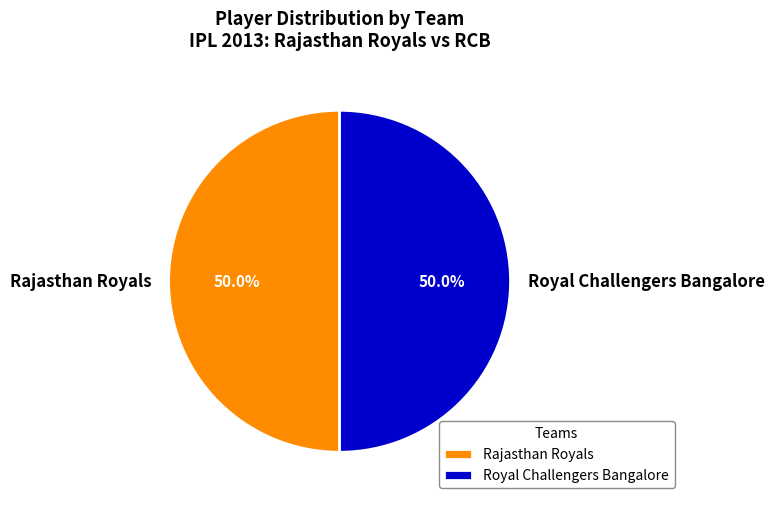

What percentage is NOT represented by Royal Challengers Bangalore?

50.0%